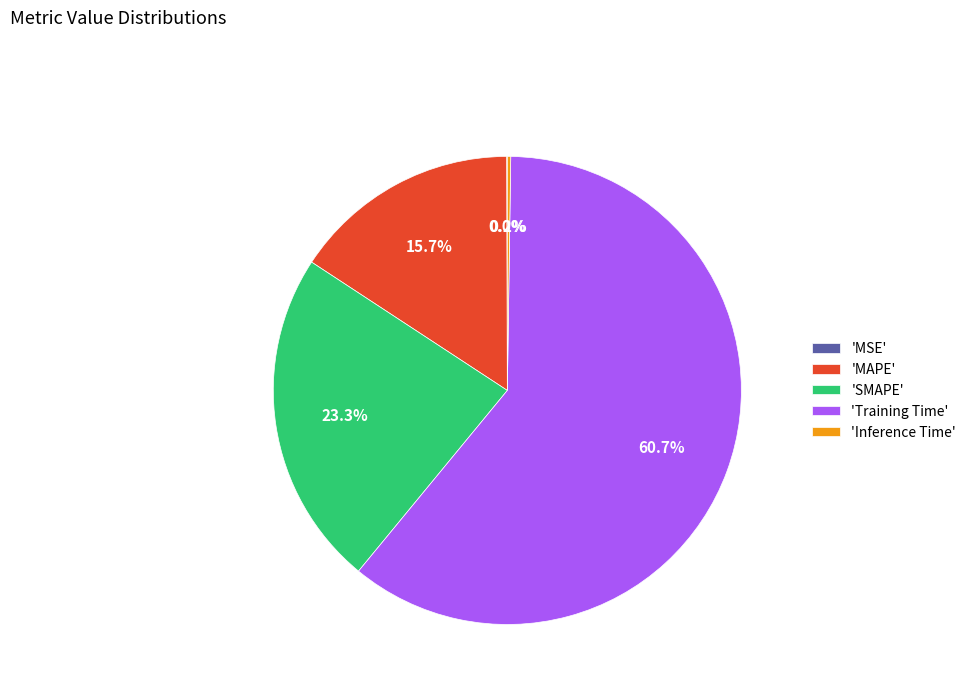

Is the sum of 'MAPE' and 'Training Time' greater than half?

Yes